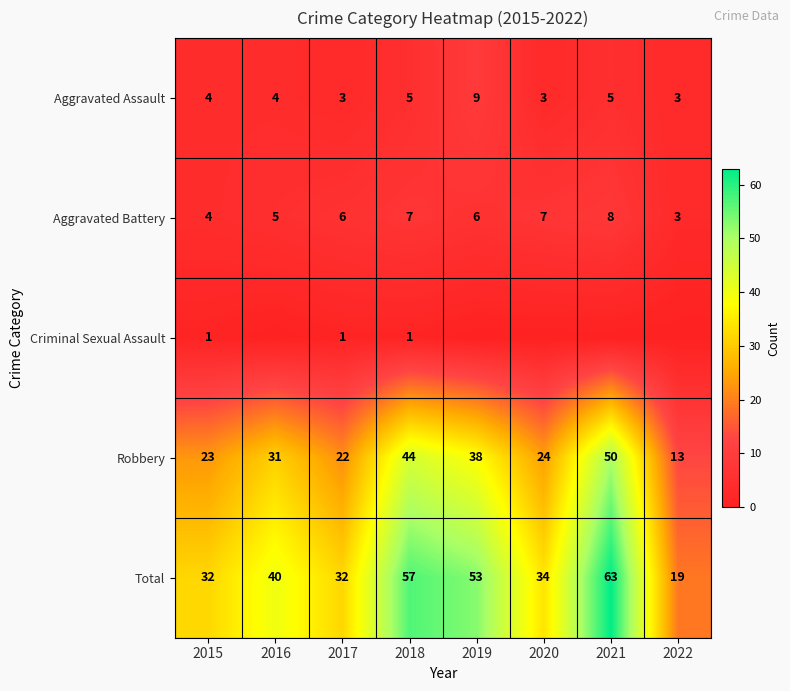

What is the difference between the maximum and minimum values in the Aggravated Assault series?

6